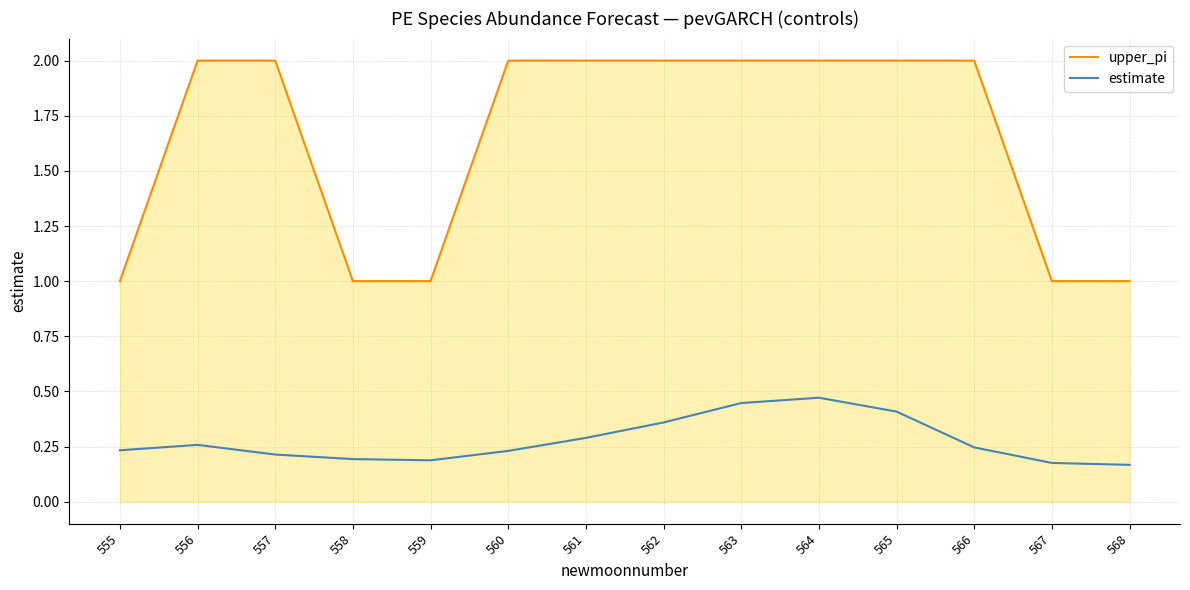

Rank the series by their average value, from highest to lowest.

upper_pi, estimate